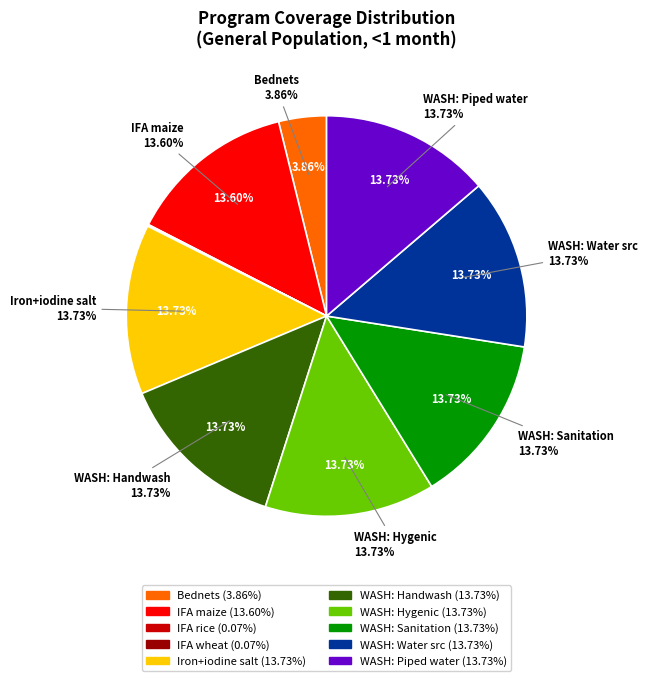

Does any single category account for the majority?

No